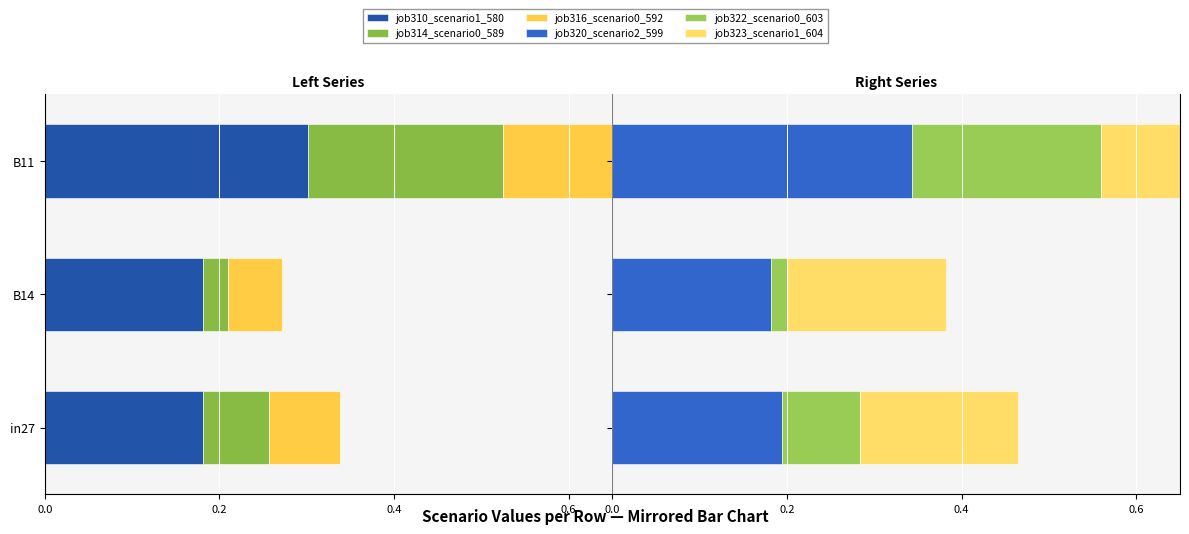

Which has a higher value, B11 or in27?

in27